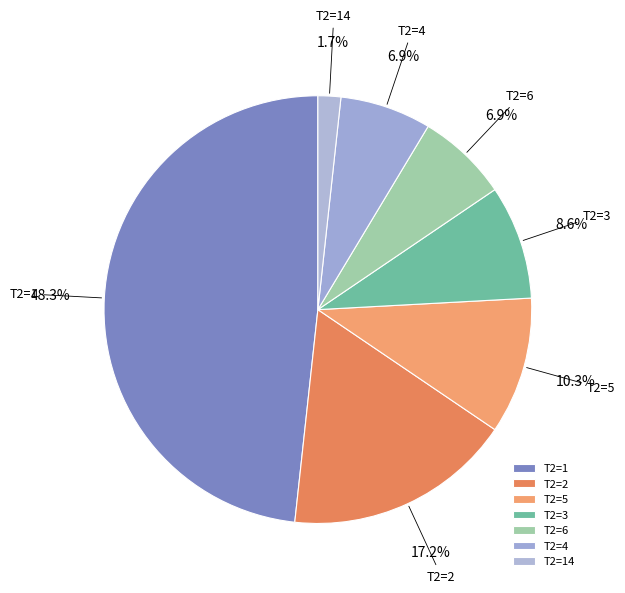

To the nearest percent, what is the difference between the largest and smallest slice percentages?

47%